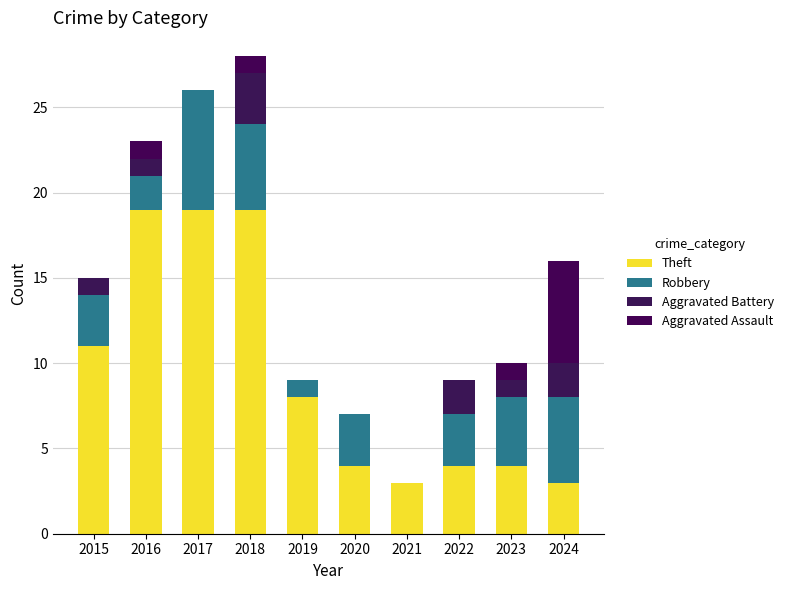

List the series in order of their peak value, highest first.

Theft, Robbery, Aggravated Assault, Aggravated Battery